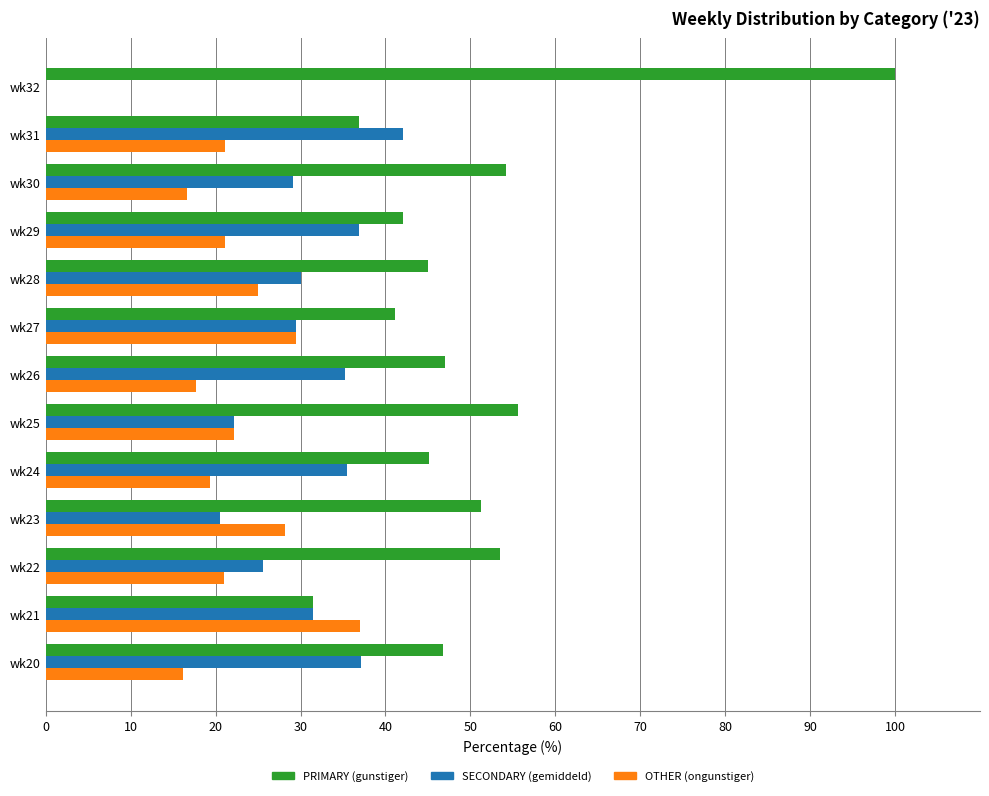

What is the total value across all series at wk27?

100.0